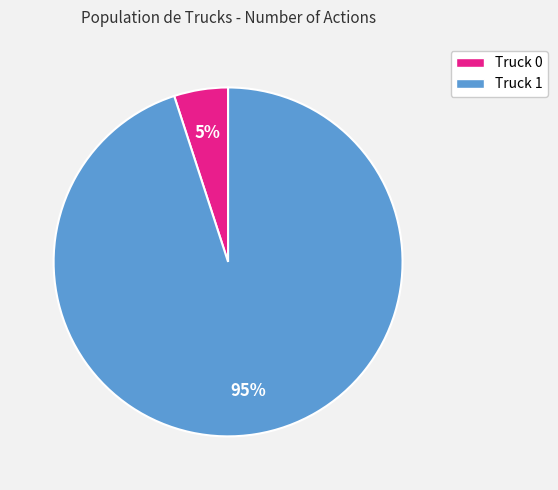

The Truck 0 slice represents 5% of the pie. True or false?

True